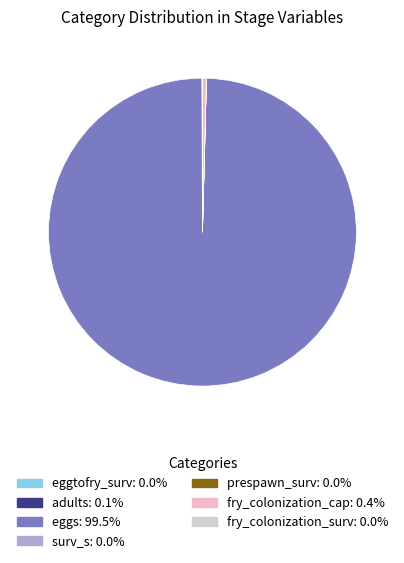

Is there a majority slice in this chart?

Yes